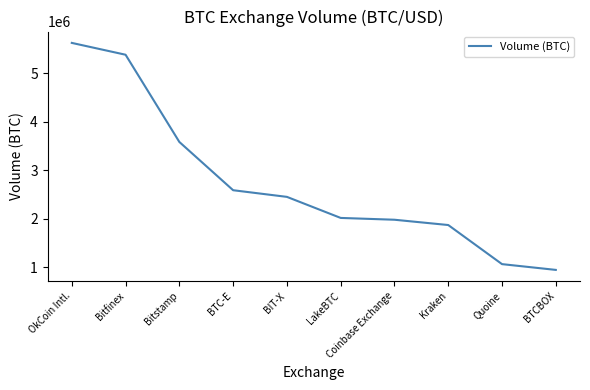

What is the difference between the maximum and second lowest values?

4551770